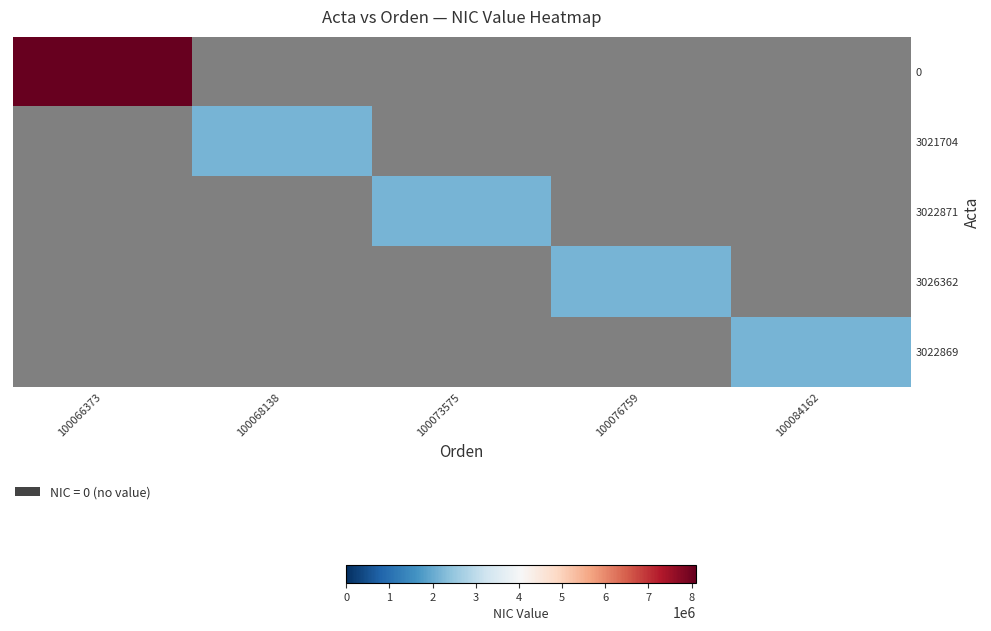

List the series in order of their peak value, lowest first.

3022871, 3021704, 3026362, 3022869, 0